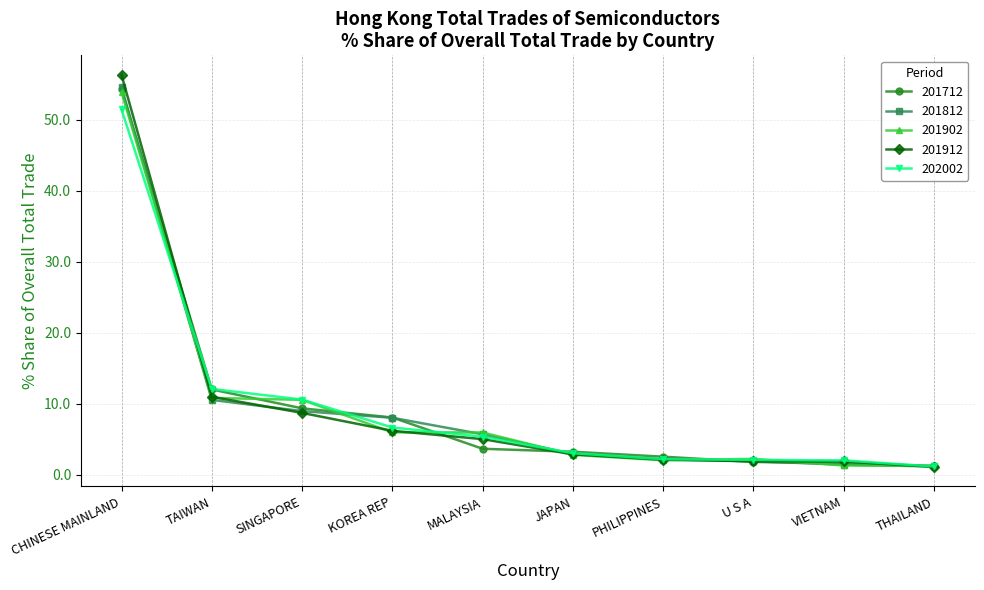

At which label is 202002 closest to 26?

TAIWAN